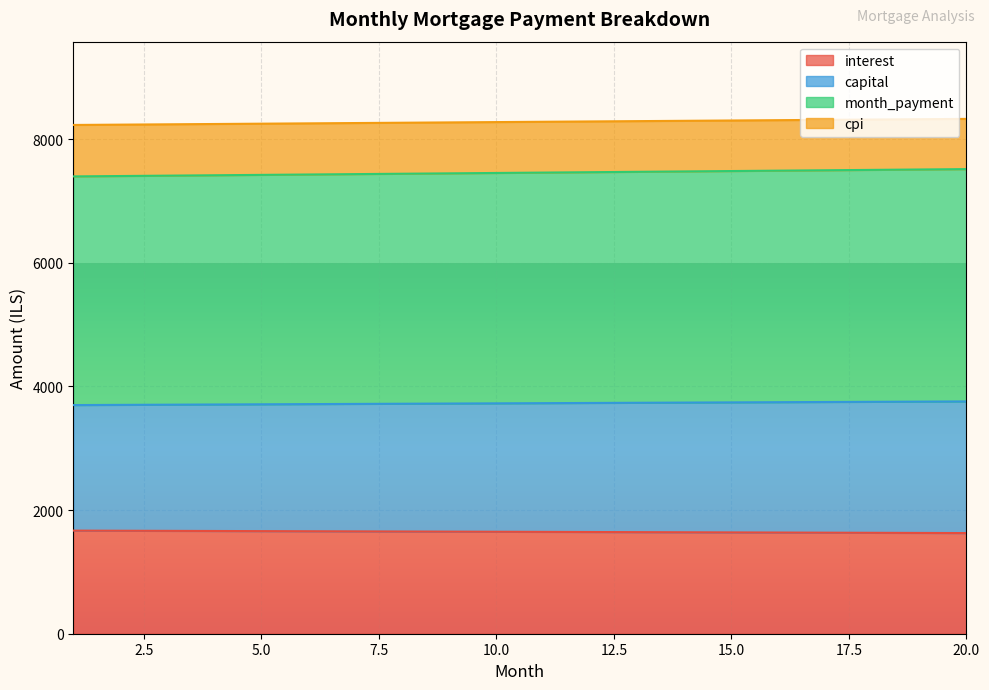

The value of cpi at 10 is 8277.3. True or false?

True